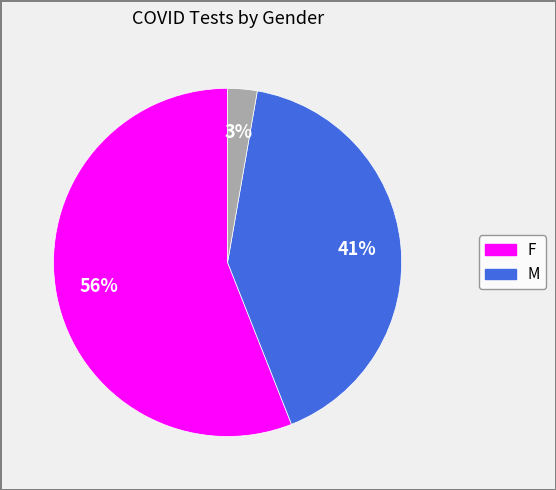

To the nearest percent, what is the difference between the largest and smallest slice percentages?

53%